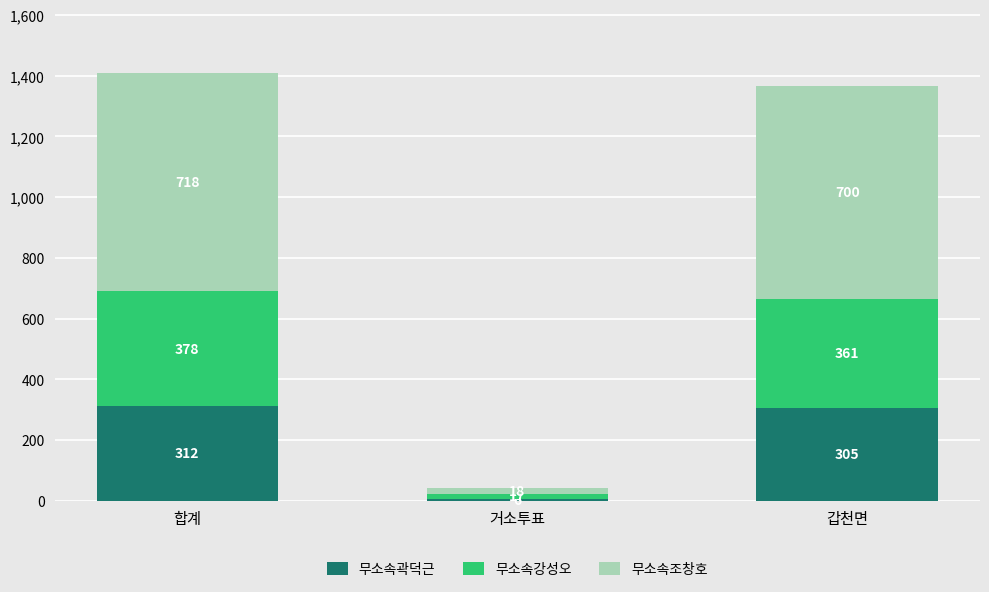

What is the total value across all series at 거소투표?

41